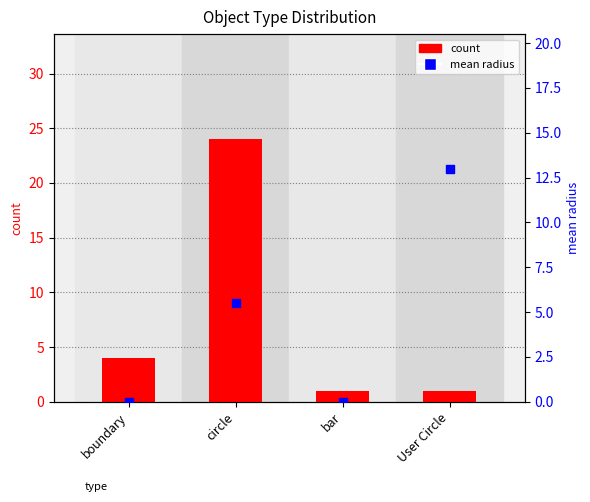

At how many categories does at least one series exceed 13?

1